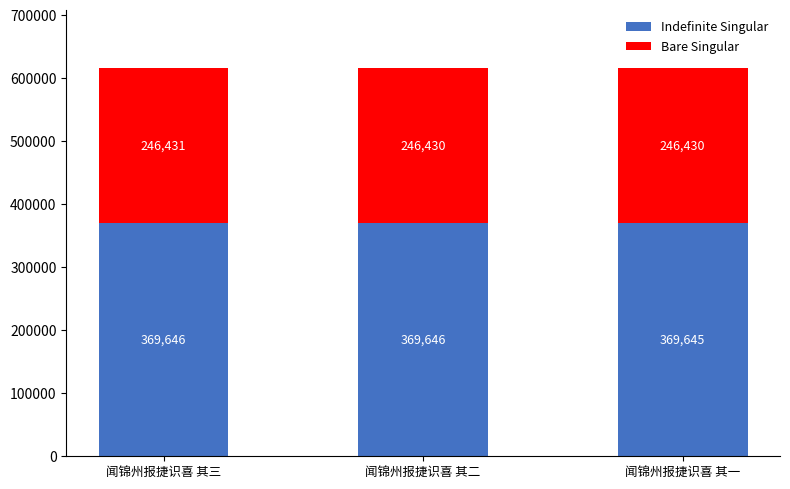

The Indefinite Singular series shows 369645.0 at 闻锦州报捷识喜 其一. True or false?

True